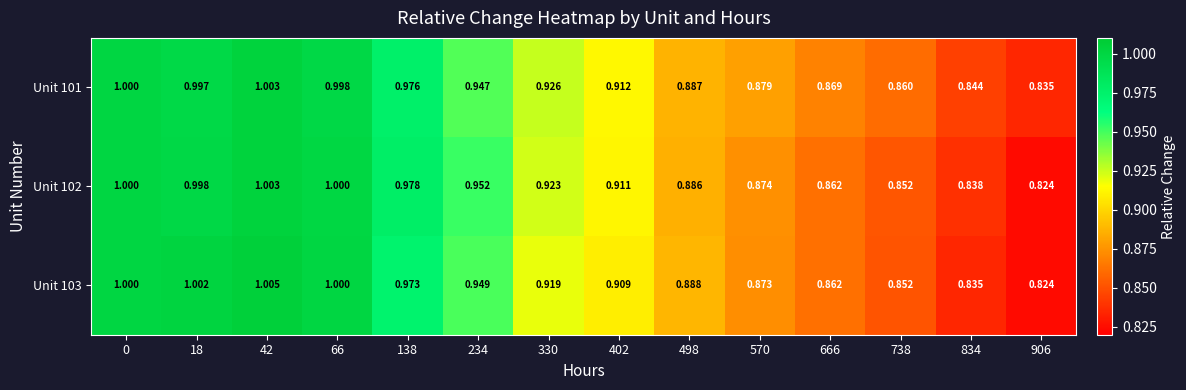

Reading left to right, extract all data points from this chart.

Unit 101: 0=1.0	18=1.0	42=1.0	66=1.0	138=1.0	234=0.9	330=0.9	402=0.9	498=0.9	570=0.9	666=0.9	738=0.9	834=0.8	906=0.8
Unit 102: 0=1.0	18=1.0	42=1.0	66=1.0	138=1.0	234=1.0	330=0.9	402=0.9	498=0.9	570=0.9	666=0.9	738=0.9	834=0.8	906=0.8
Unit 103: 0=1.0	18=1.0	42=1.0	66=1.0	138=1.0	234=0.9	330=0.9	402=0.9	498=0.9	570=0.9	666=0.9	738=0.9	834=0.8	906=0.8